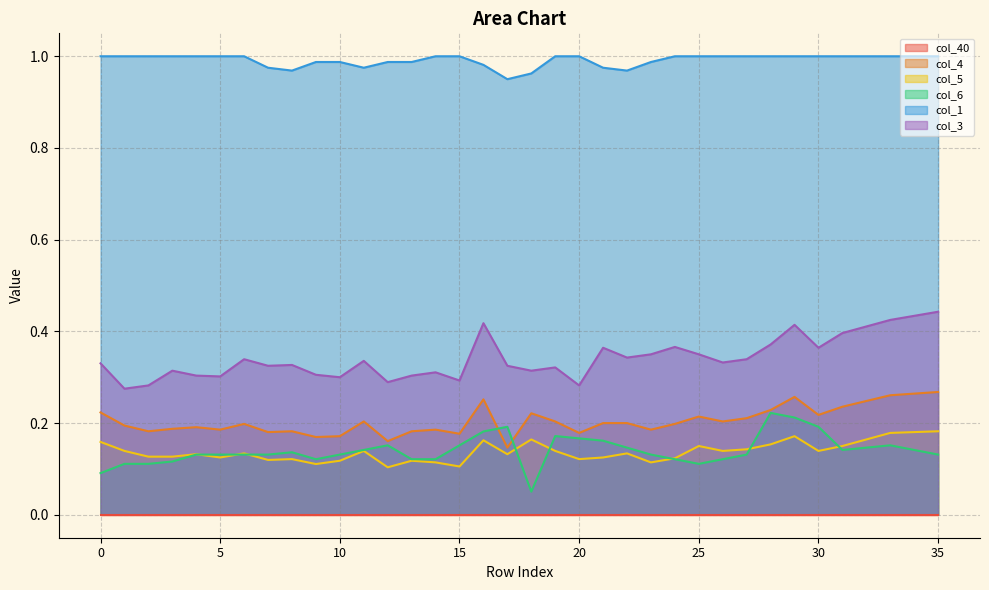

What is the total value across all series at 33?

2.0